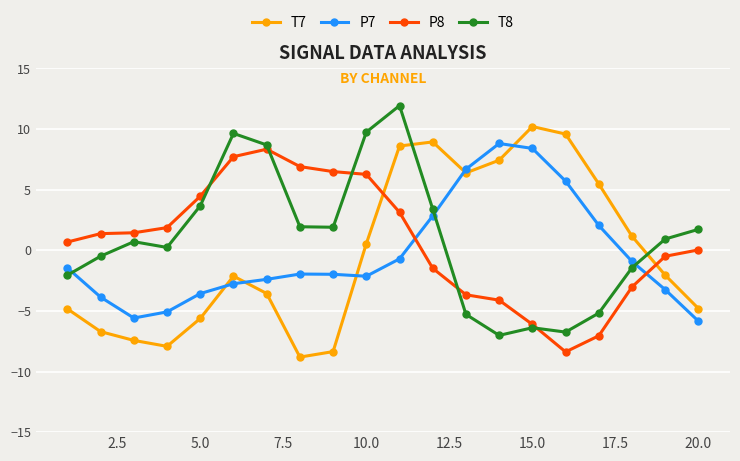

Which series ends up on top after the final intersection of P8 and T7?

P8